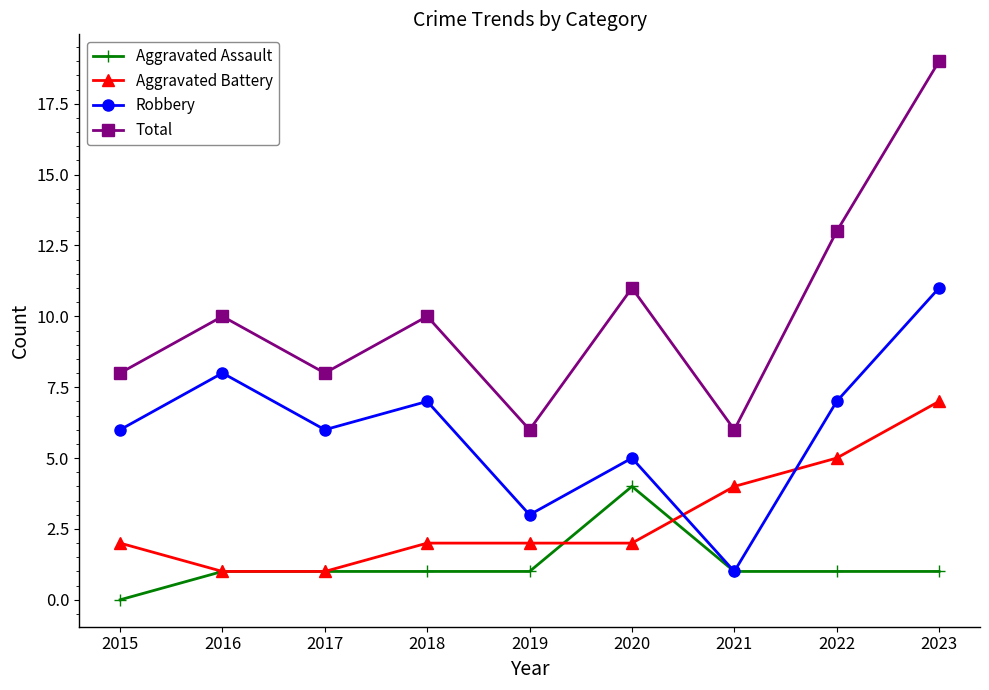

True or false: Total has a value of 4 at 2015.

False